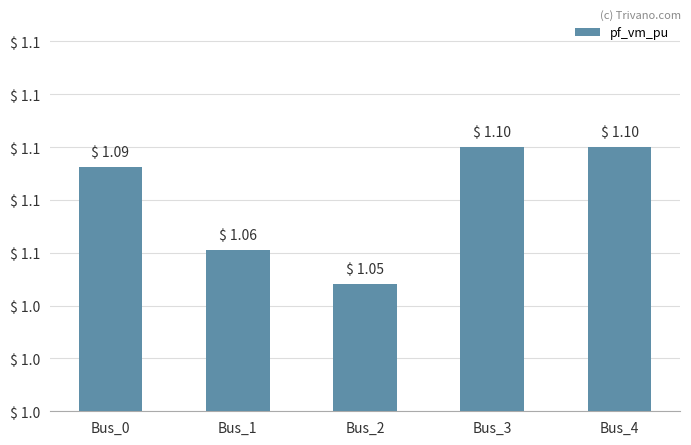

Does the chart contain stacked bars?

No